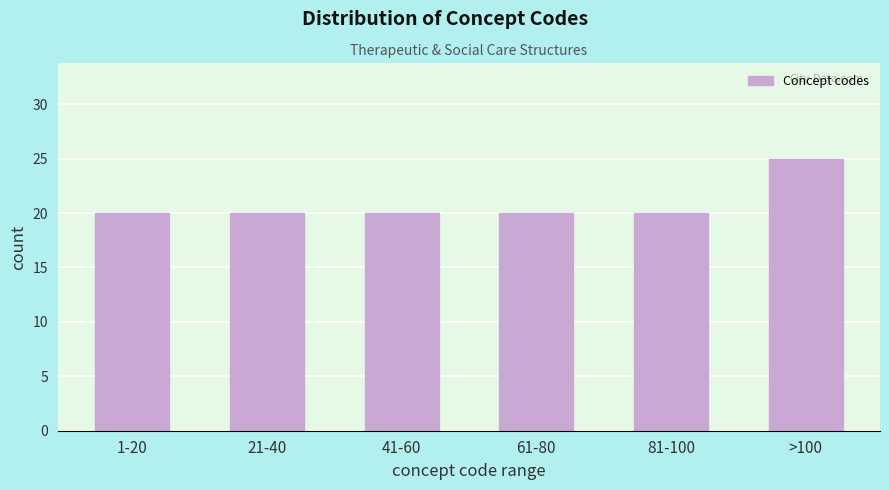

Reading right to left, transcribe all the data shown in this chart.

25	20	20	20	20	20